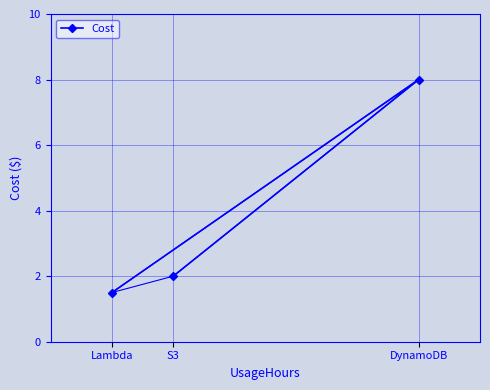

What is the maximum value shown in the chart?

8.0